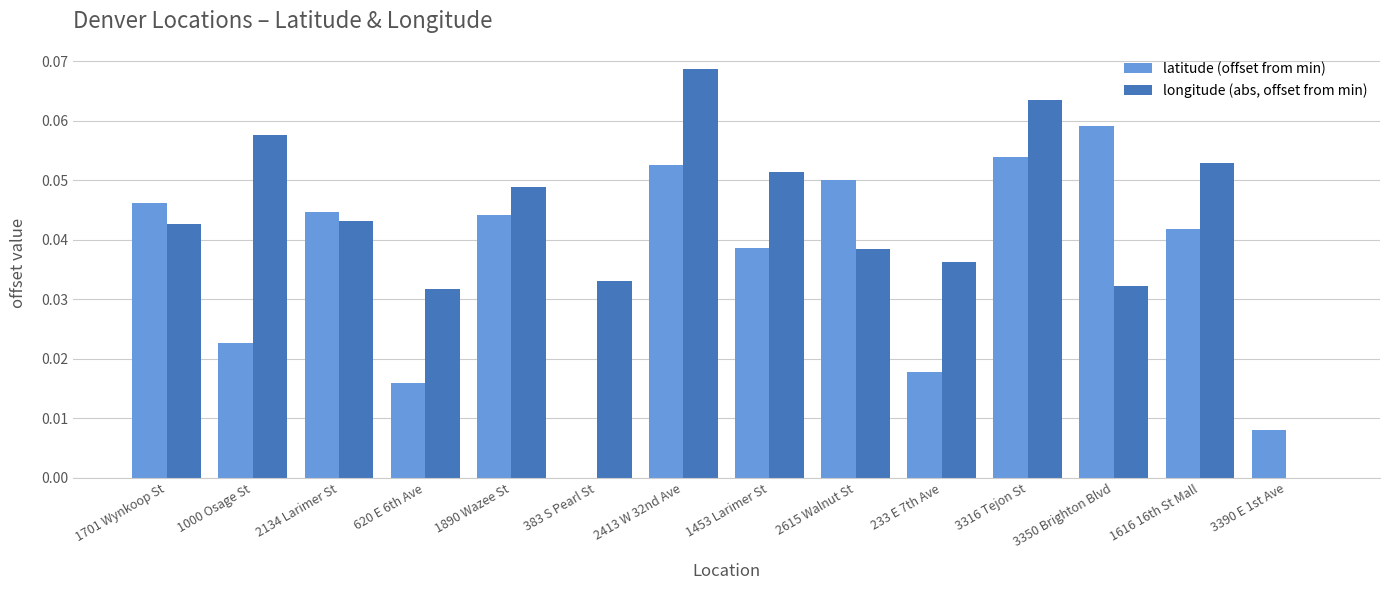

The value of latitude (offset from min) at 2134 Larimer St is 0.0. True or false?

True